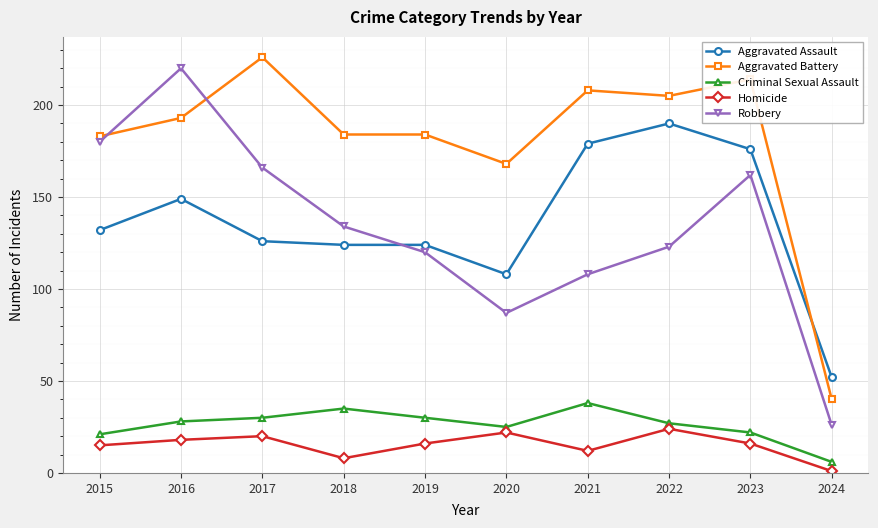

Where is Robbery nearest to the value 123?

2022